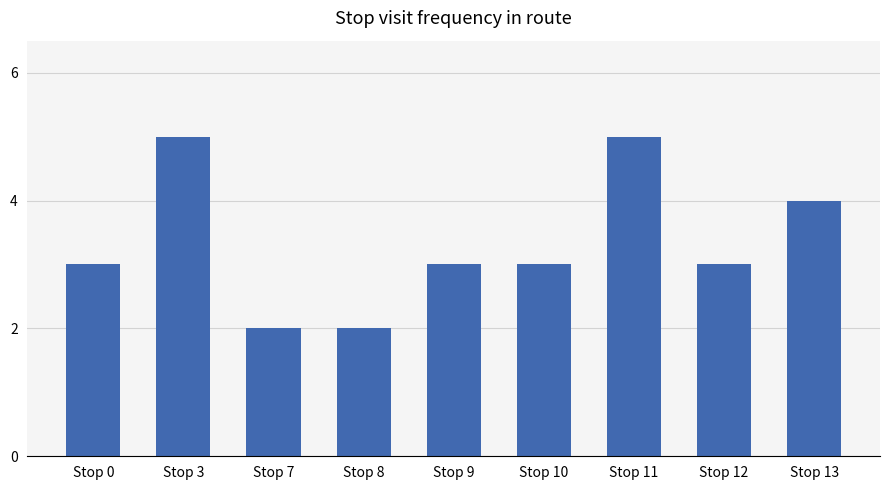

What is the greatest value displayed?

5